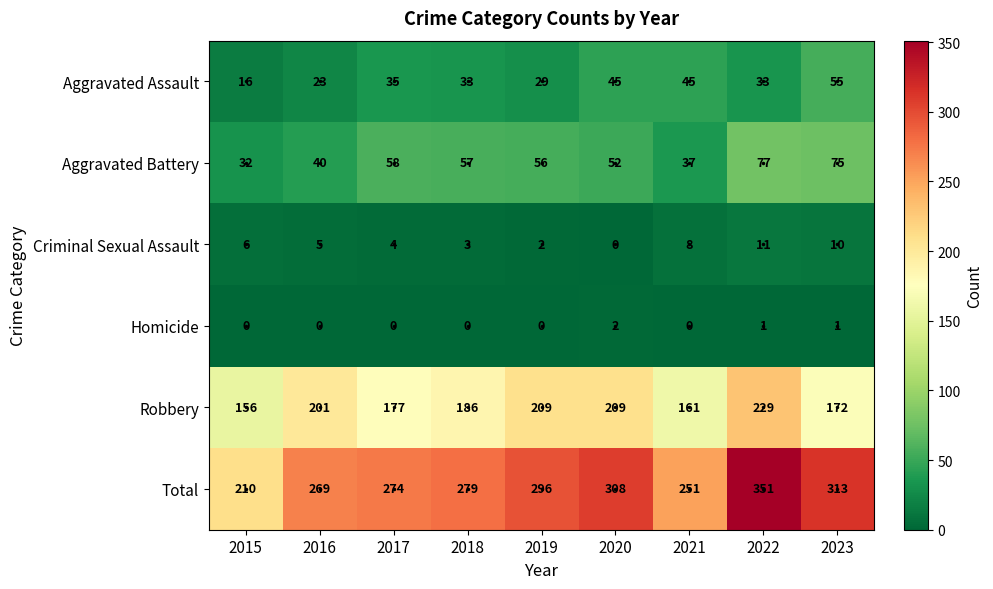

Is it true that Homicide equals 1 at 2020?

False